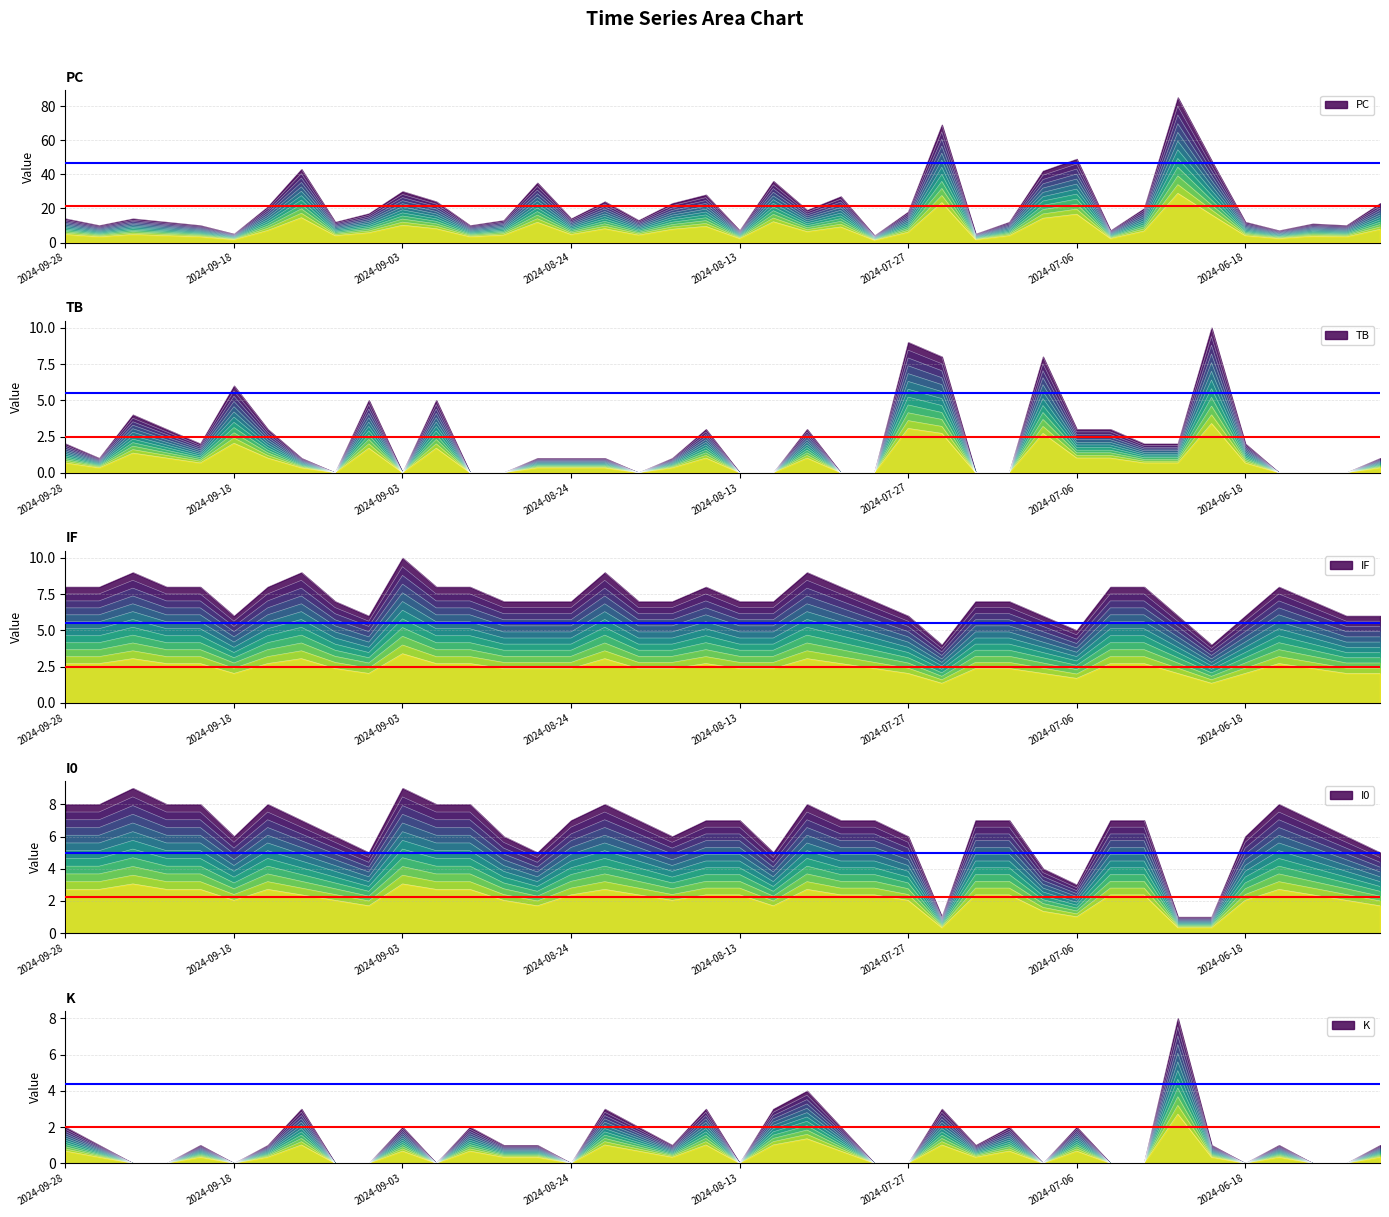

Which category has the lowest value across all series?

2024-09-11